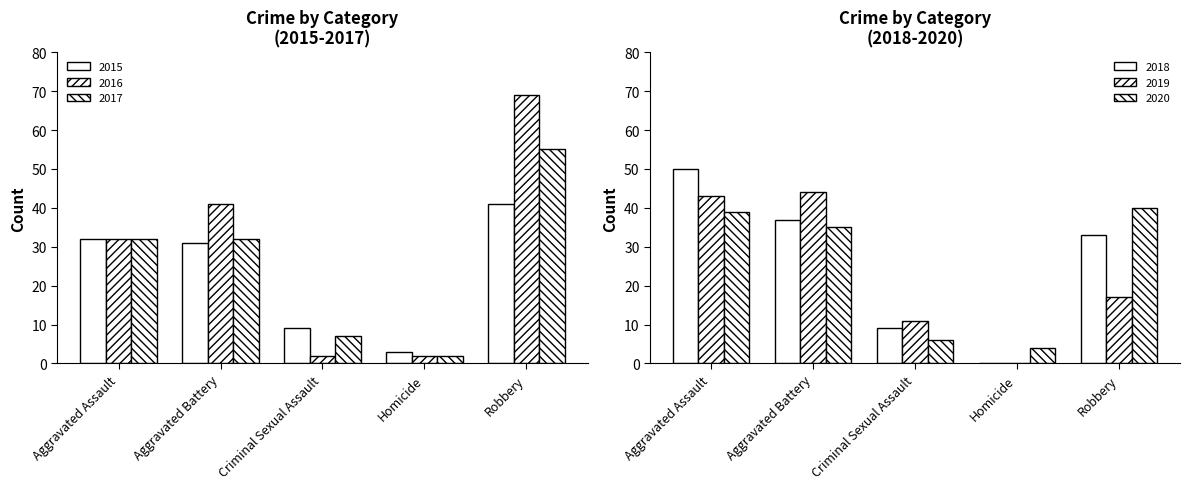

Are the bars grouped side by side (vs. stacked)?

Yes